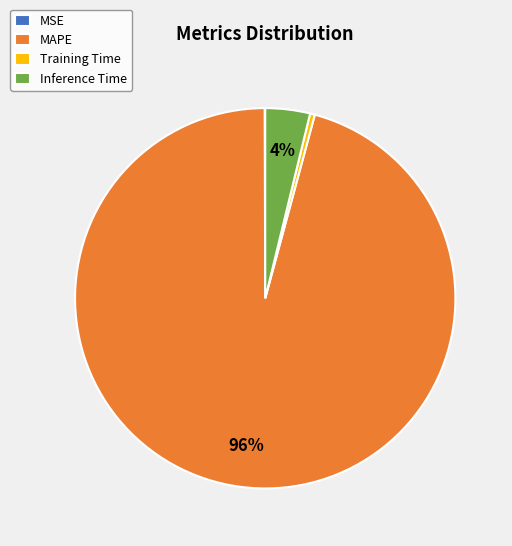

Does MAPE represent more than half of the total?

Yes